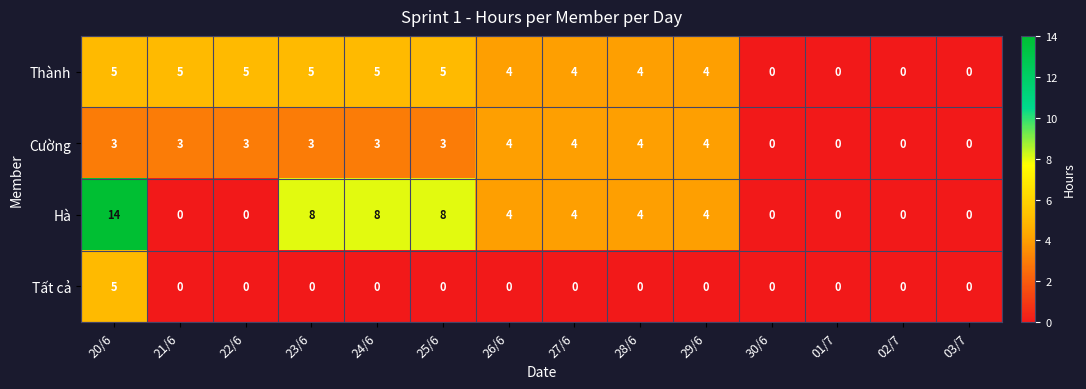

What is the sum of the Cường values at 30/6 and 24/6?

3